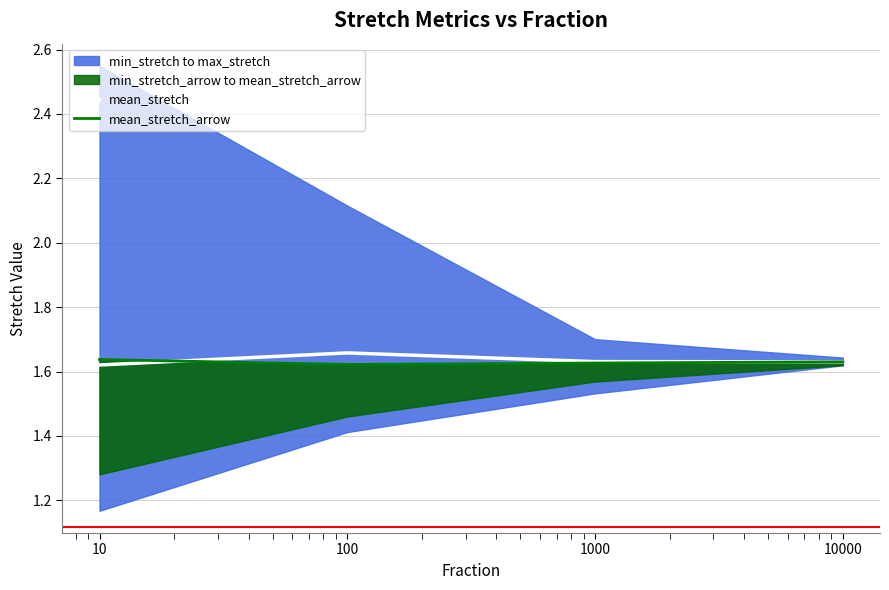

What is the value of the mean_stretch point at the 4th from the left?

1.6